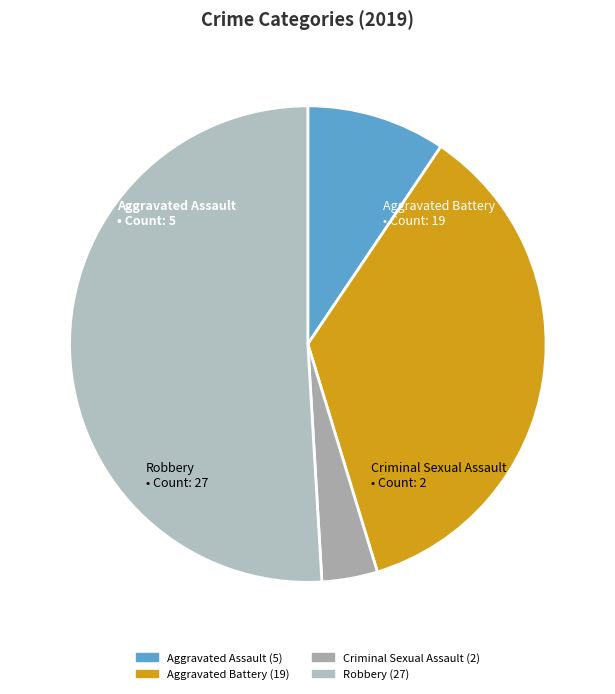

Rank the categories by value from highest to lowest.

Robbery, Aggravated Battery, Aggravated Assault, Criminal Sexual Assault